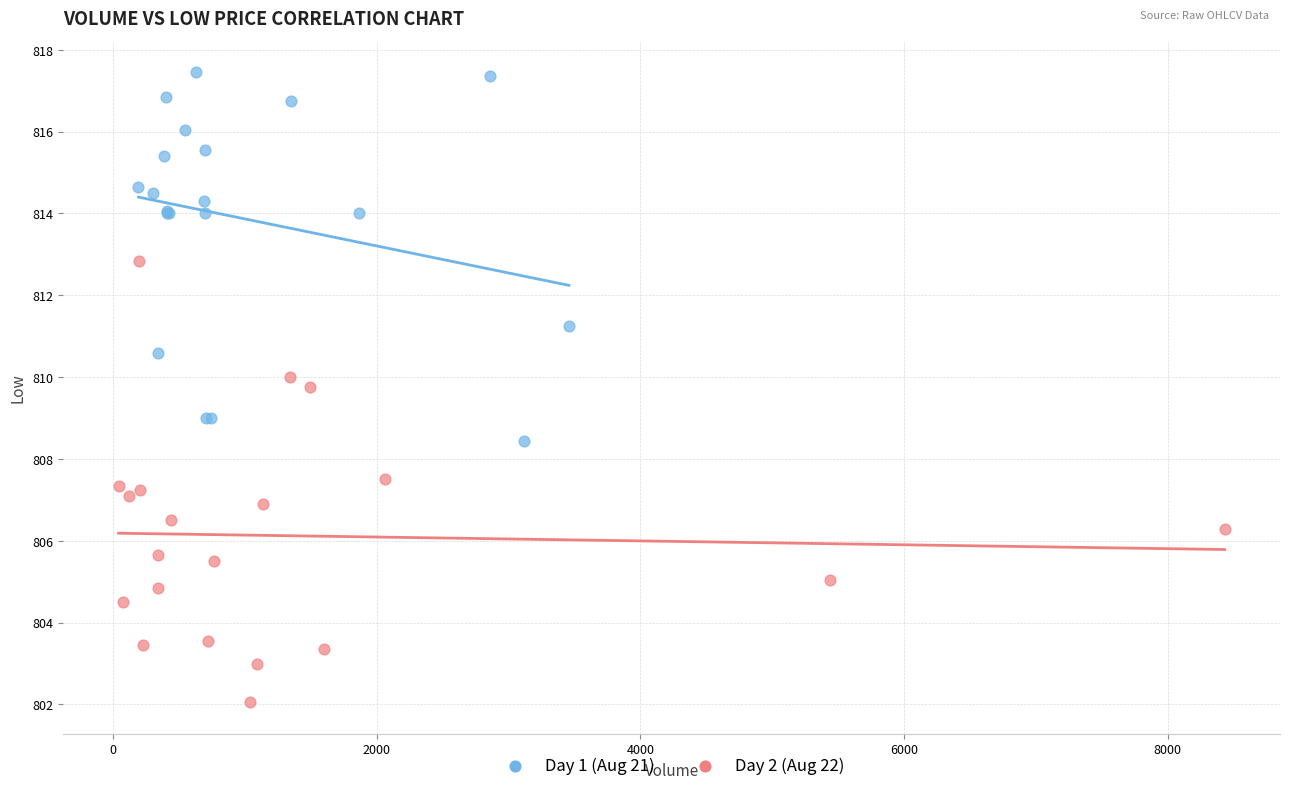

What are all the series names shown in the legend?

Day 1 (Aug 21), Day 2 (Aug 22)